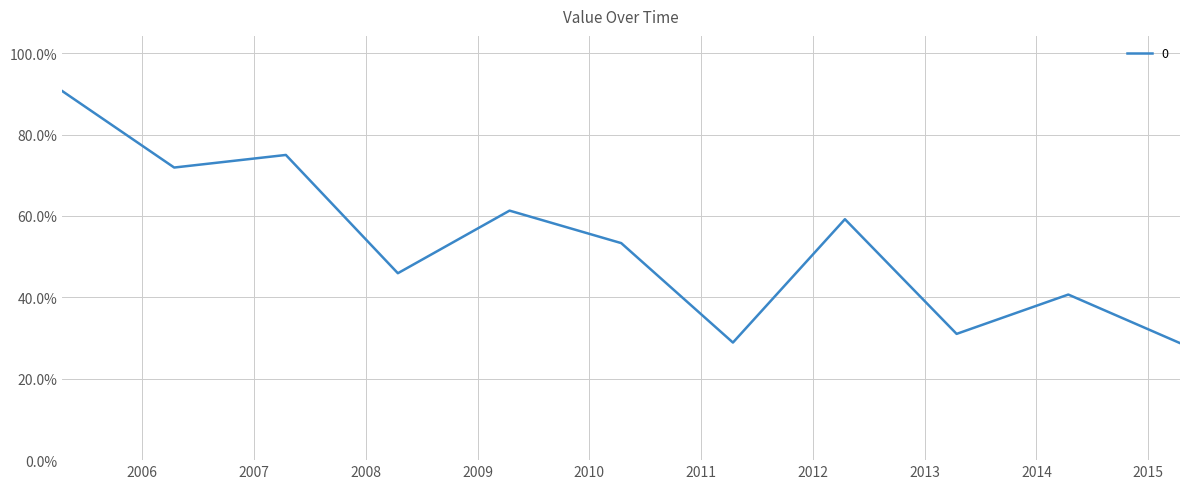

Does the chart have visible grid lines?

Yes